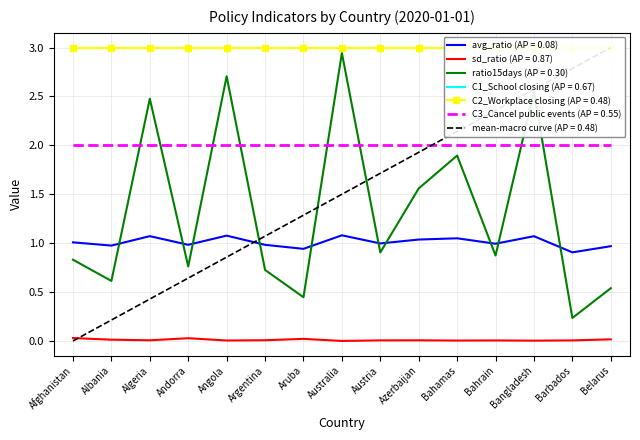

What is the maximum value shown in the chart?

2.9